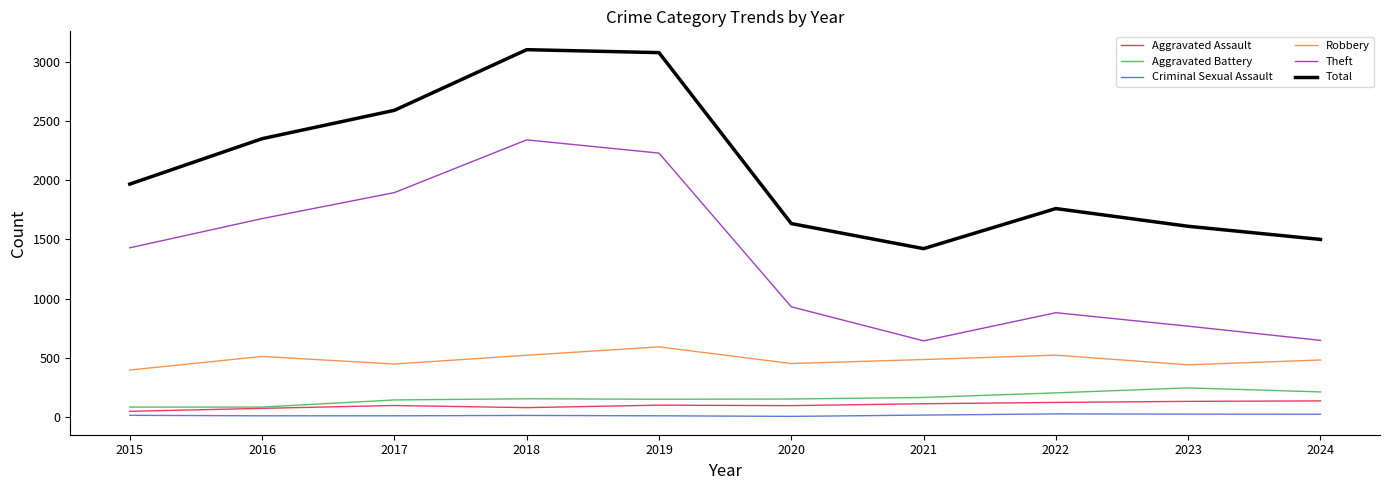

True or false: Total has a value of 501 at 2016.

False